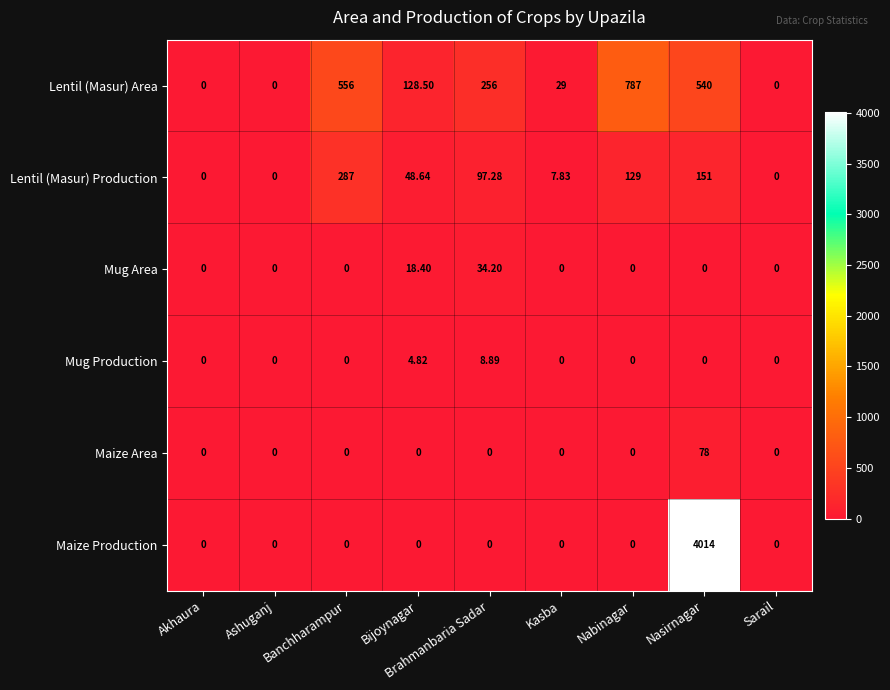

Which series has the largest total across all categories?

Maize Production